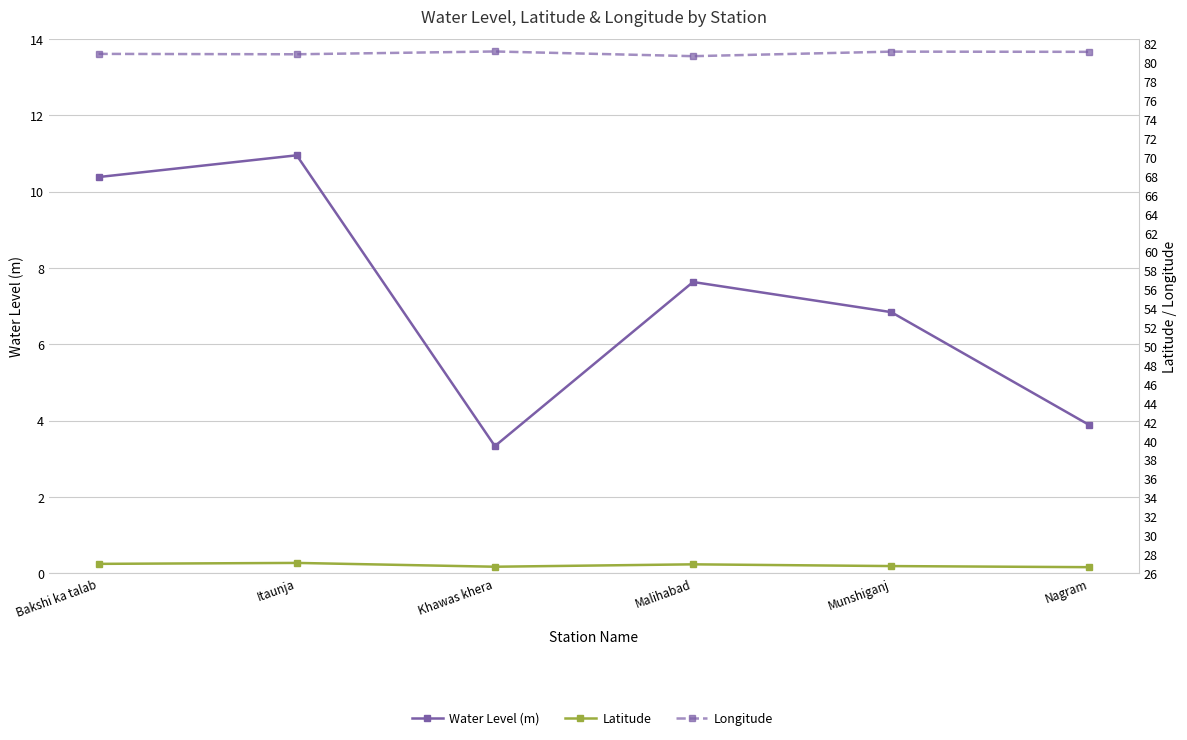

Which has a higher value, Bakshi ka talab or Khawas khera?

Bakshi ka talab